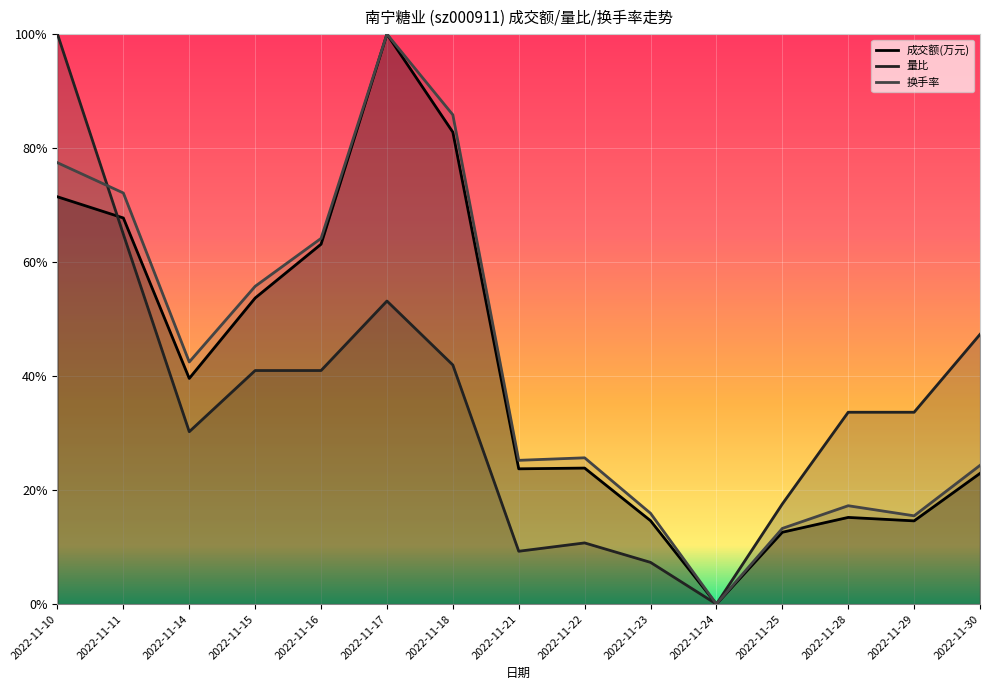

List the series in order of their overall mean, highest first.

换手率, 成交额(万元), 量比